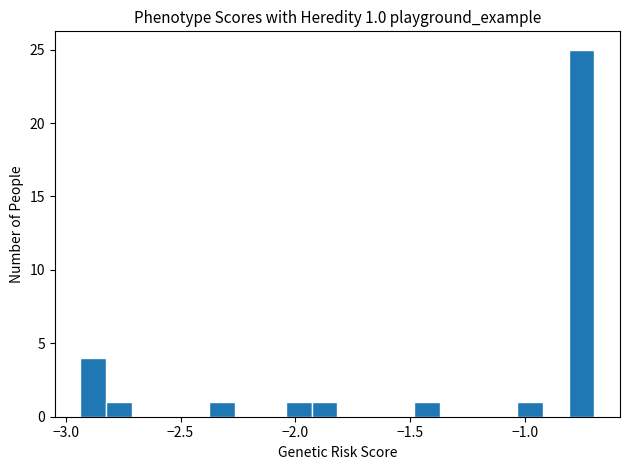

Read against the x-axis, roughly where is the centre of the tallest bar?

-0.75